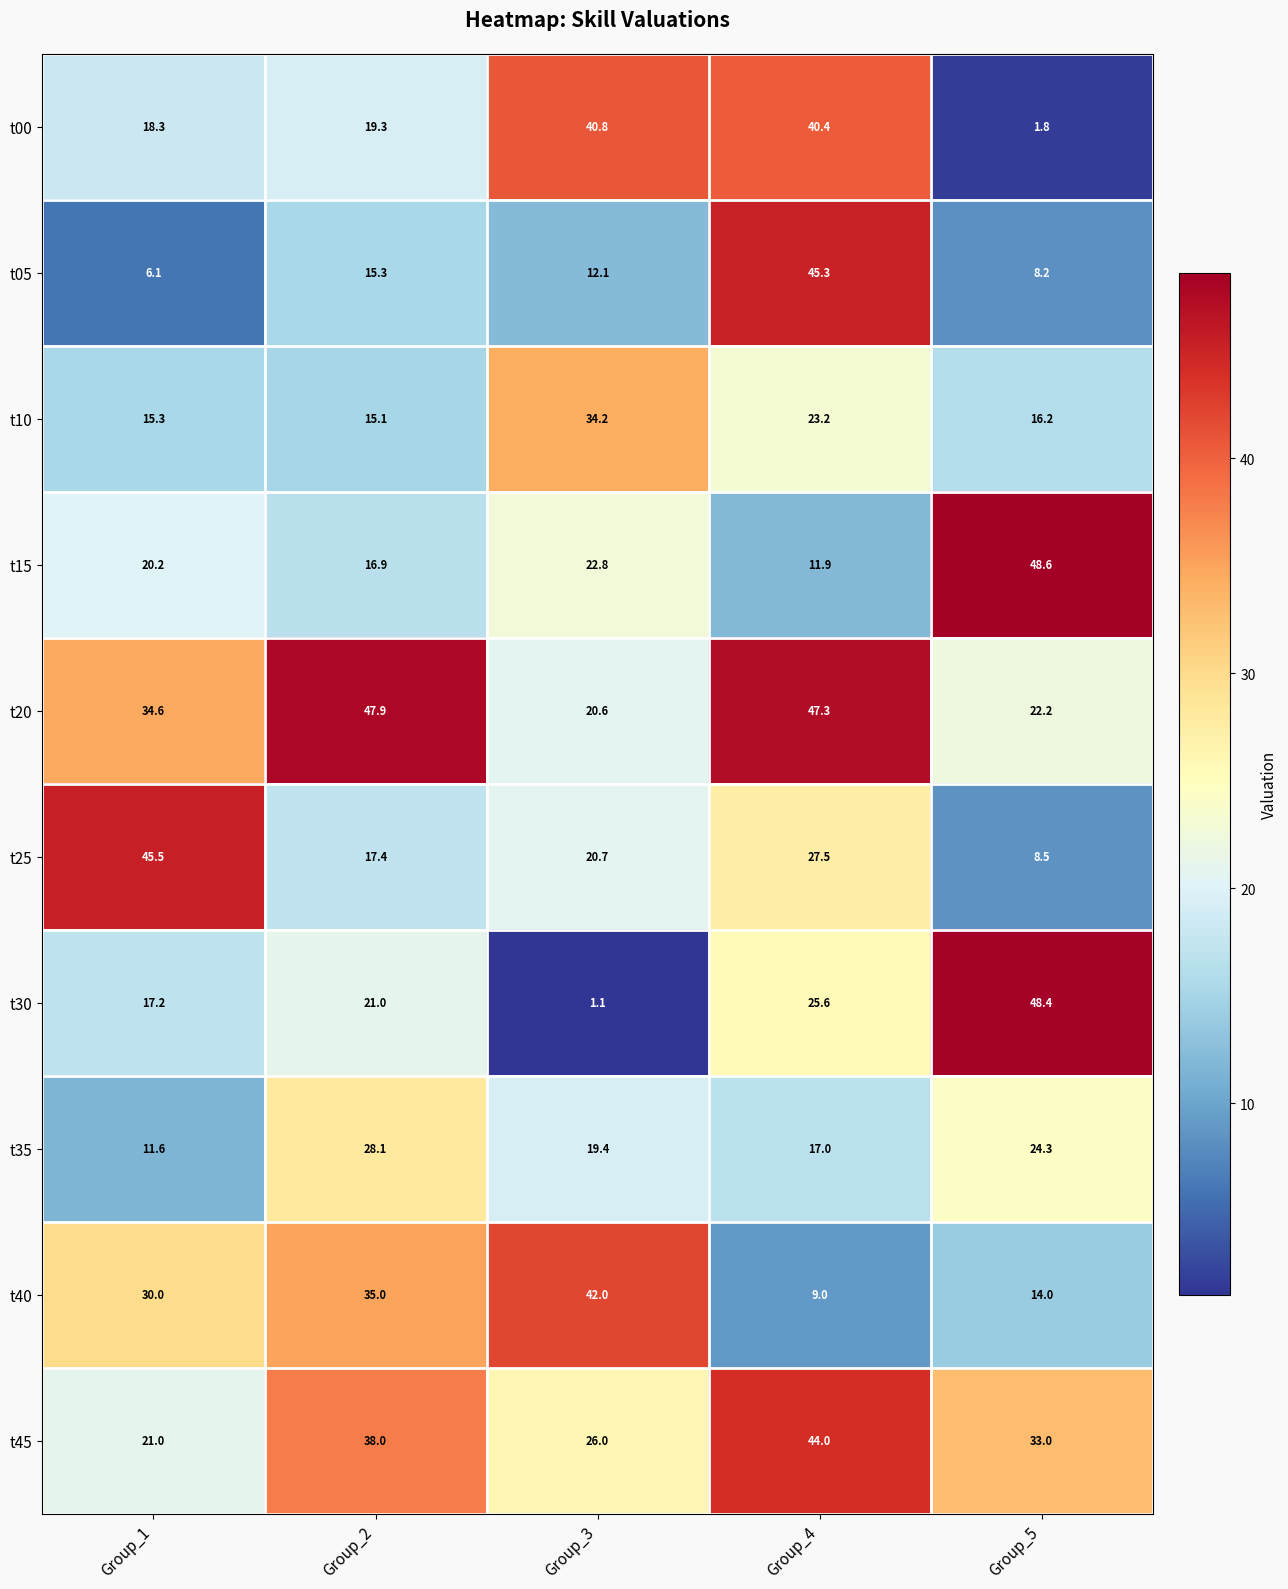

What is the lowest value of the t30 series?

1.1